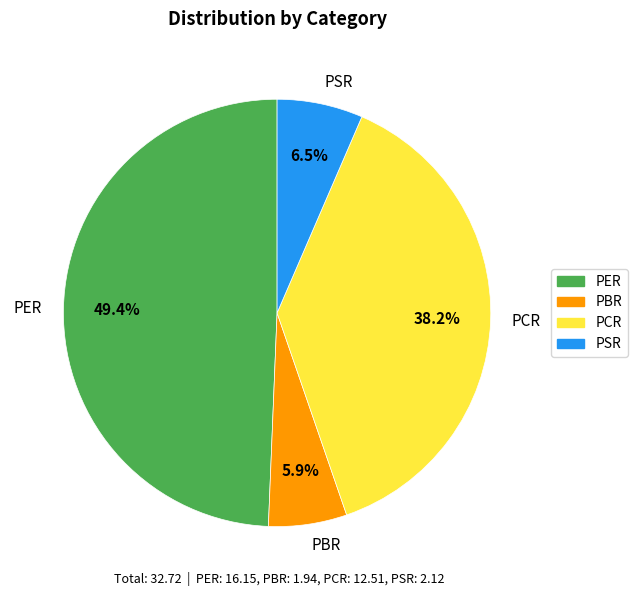

Does PSR account for over 50% of the chart?

No